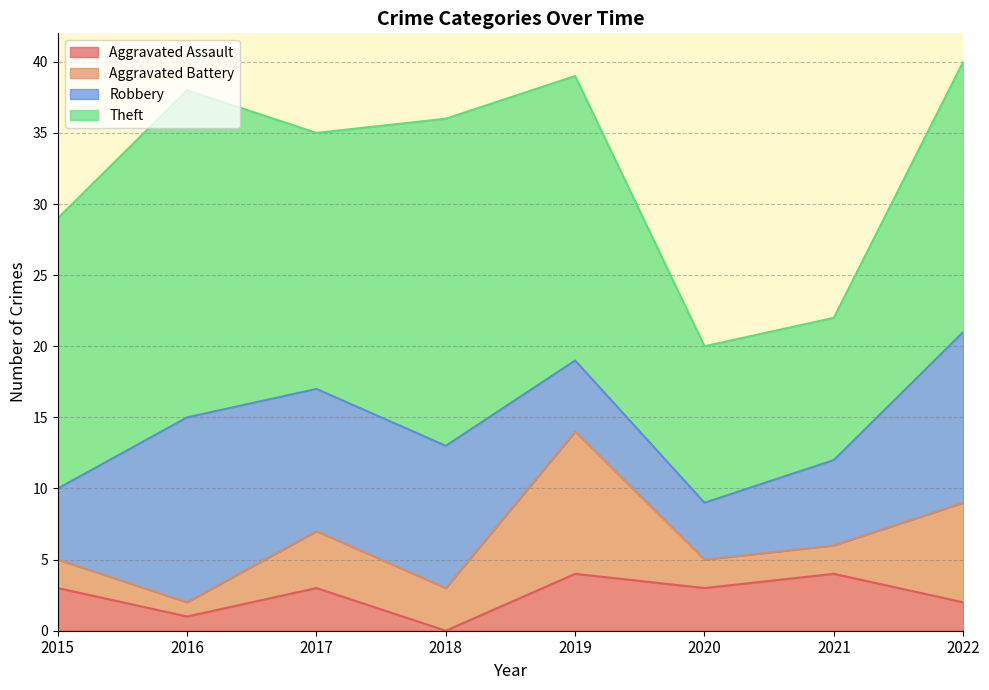

What is the difference between the maximum and minimum values in the Robbery series?

9